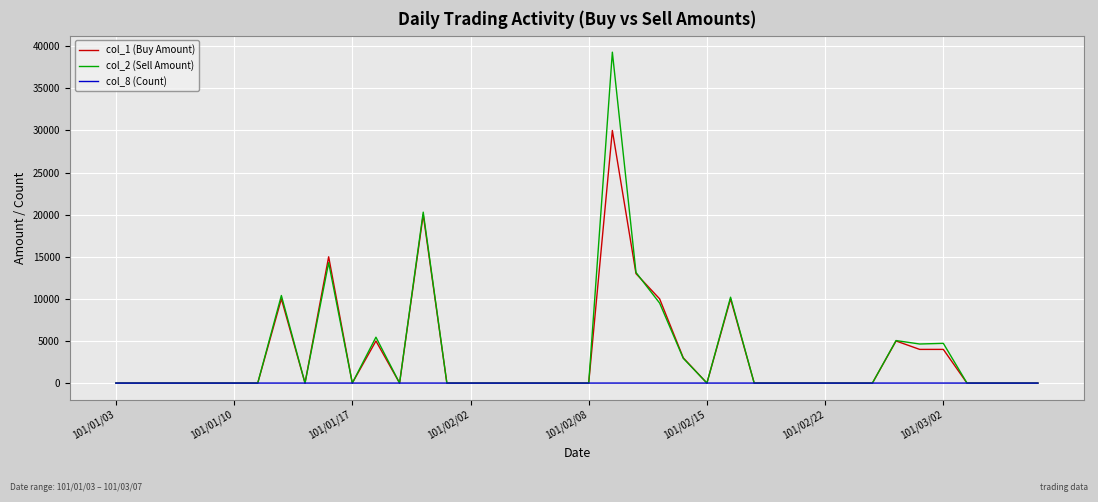

What is the greatest value displayed?

39300